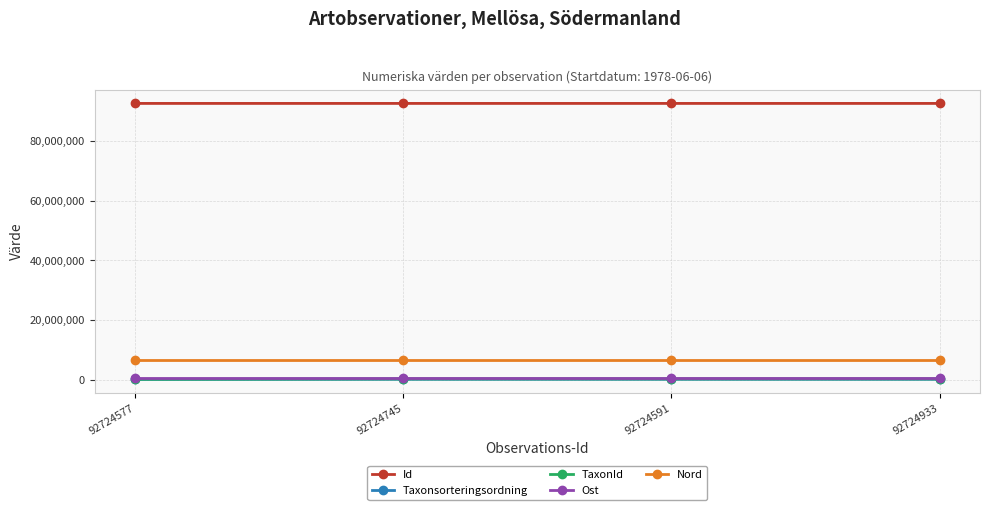

True or false: Taxonsorteringsordning and Nord intersect in this chart.

False